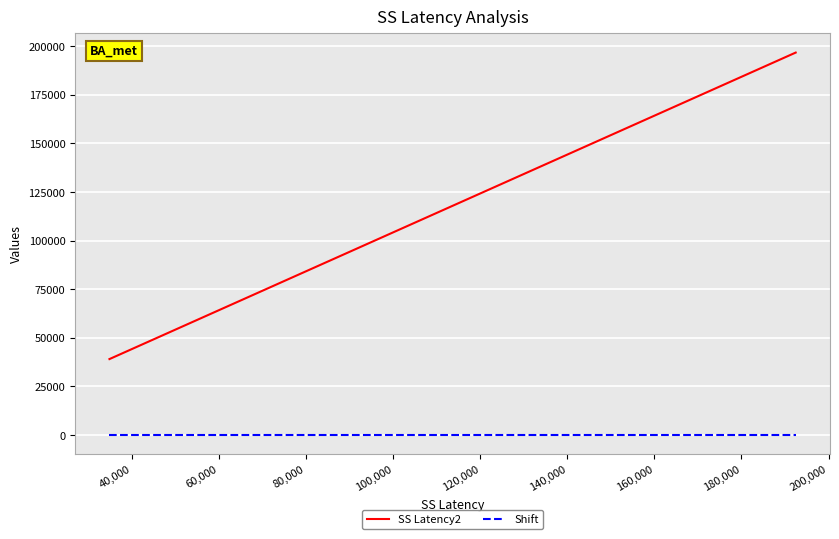

How many series are shown in this chart?

2